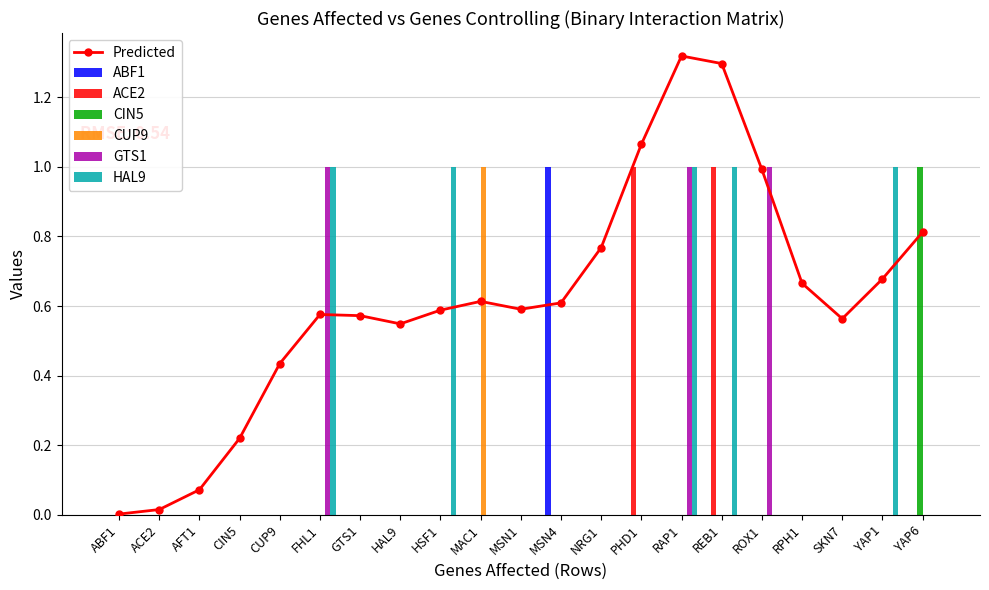

Between ABF1 and AFT1, which series saw the biggest shift?

ABF1